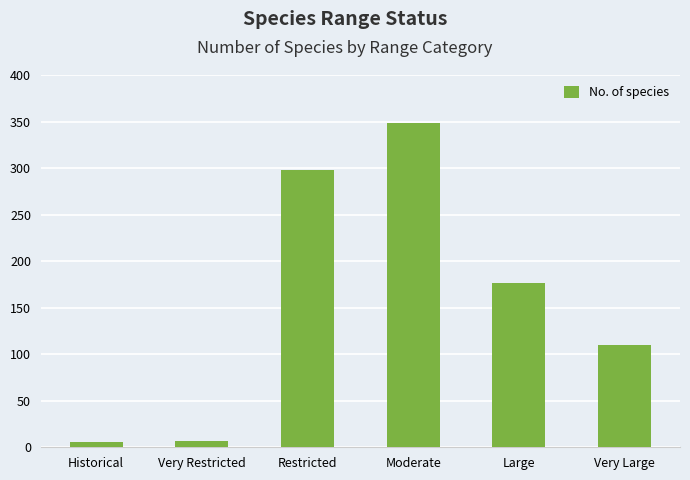

Which label corresponds to the largest value in the chart?

Moderate